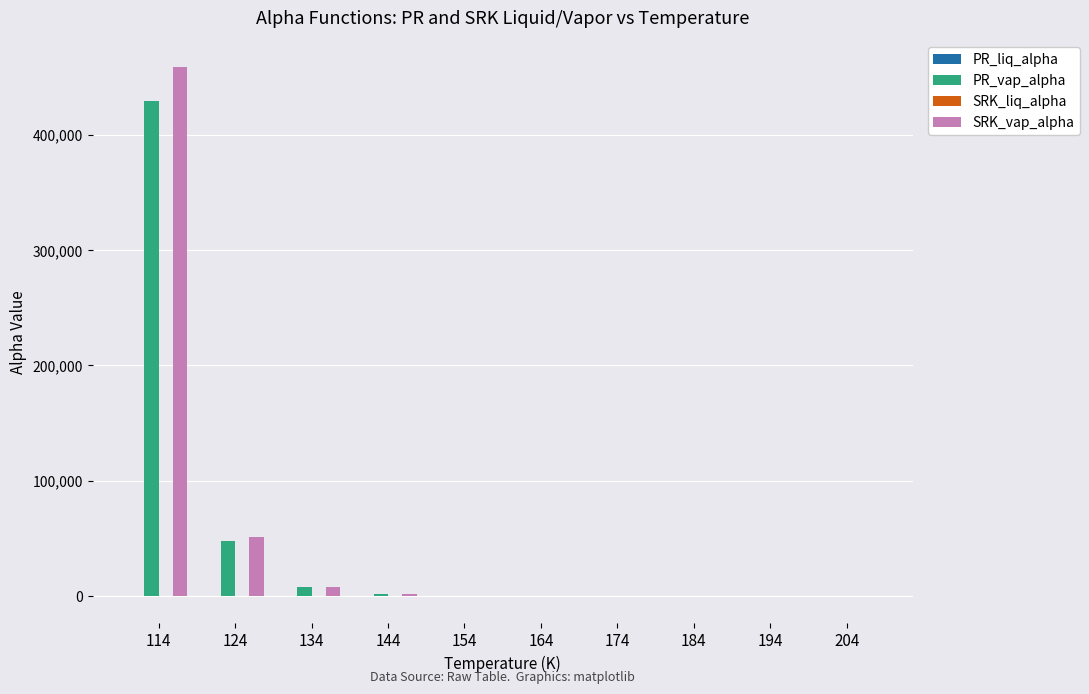

What is the total value across all series at 194?

34.4